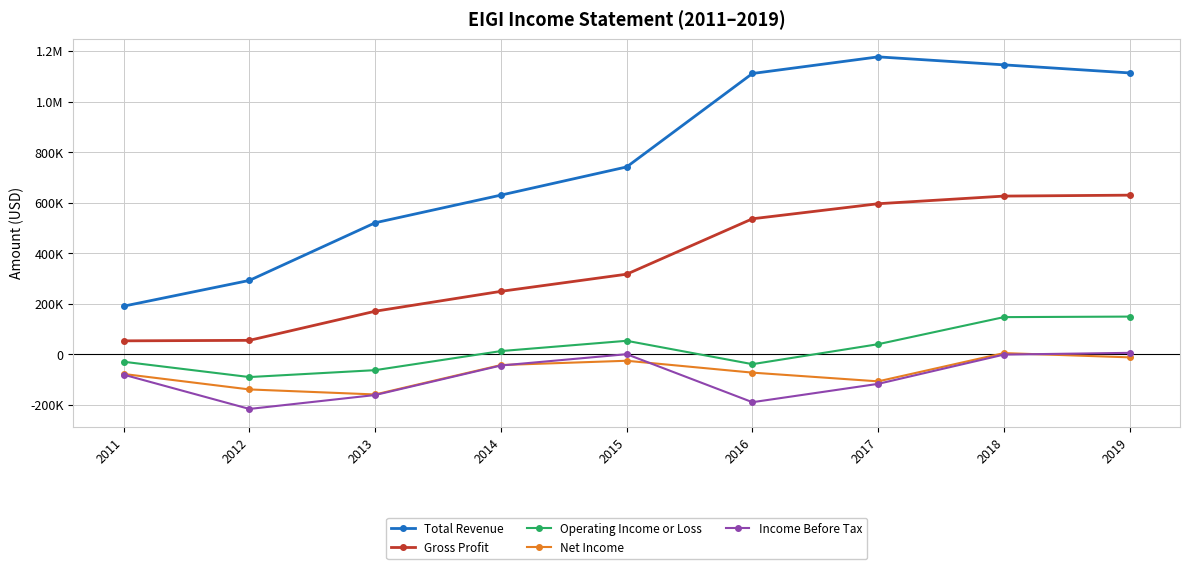

At how many categories does at least one series exceed 628890?

6